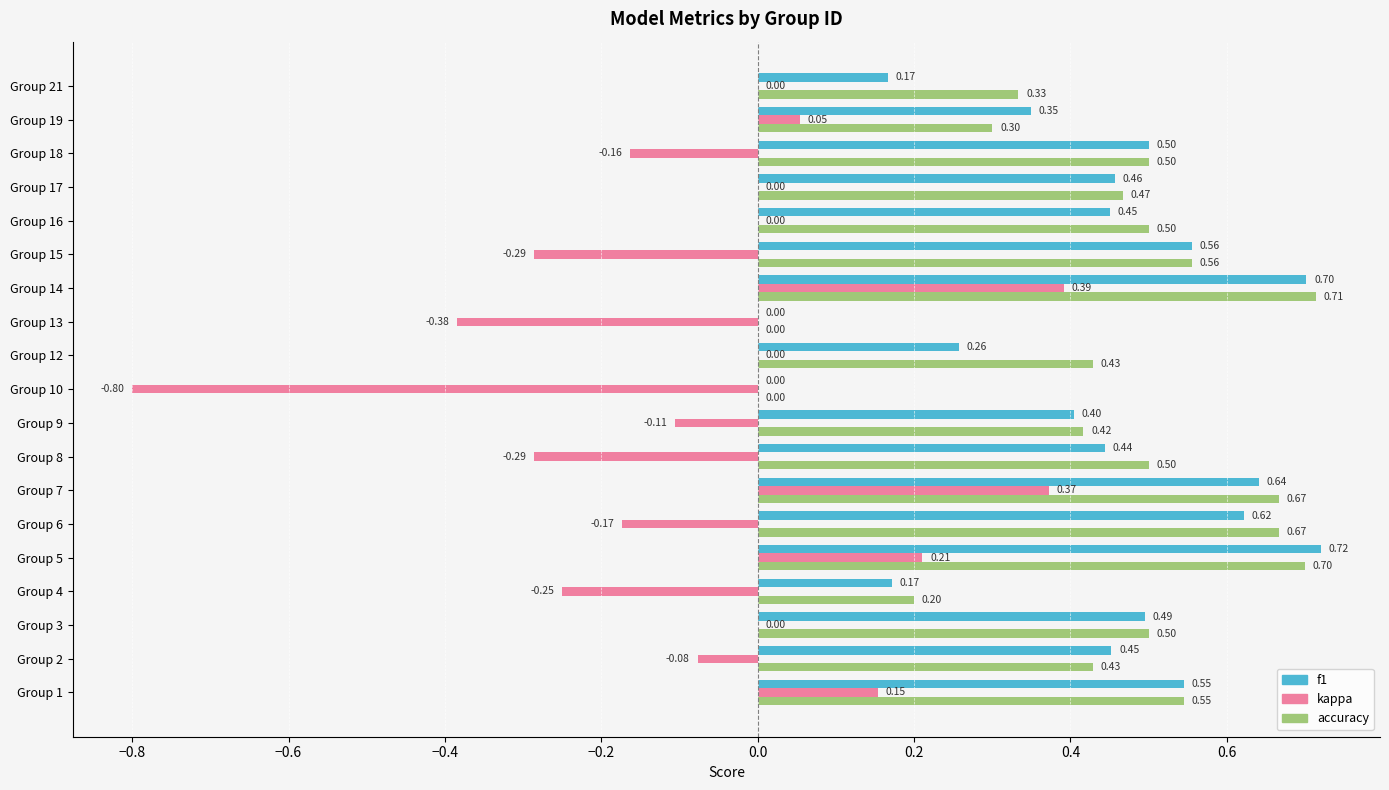

Which series has the largest total across all categories?

accuracy